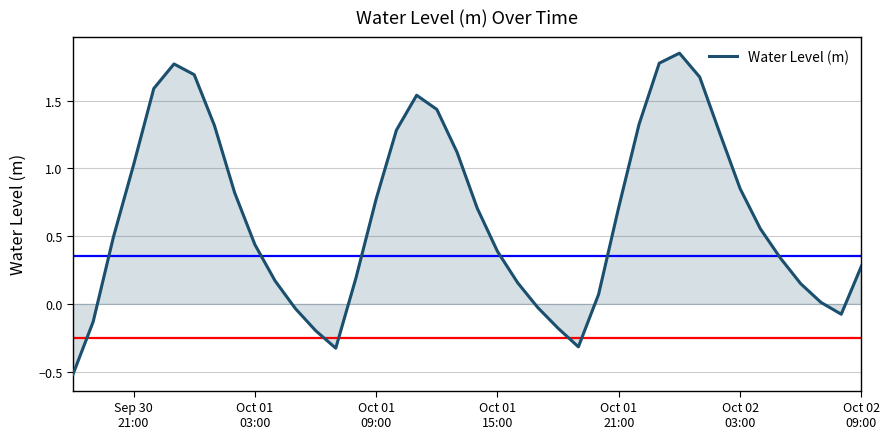

What is the difference between the maximum and minimum values?

2.4